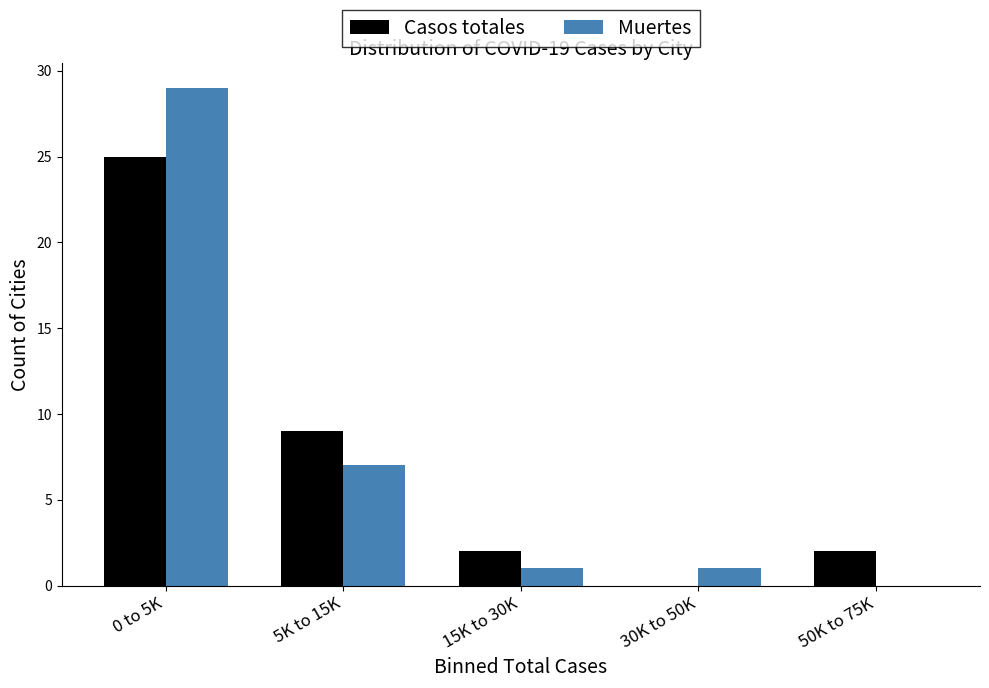

Reading left to right, transcribe all the data shown in this chart.

Casos totales: 0 to 5K=25	5K to 15K=9	15K to 30K=2	30K to 50K=0	50K to 75K=2
Muertes: 0 to 5K=29	5K to 15K=7	15K to 30K=1	30K to 50K=1	50K to 75K=0